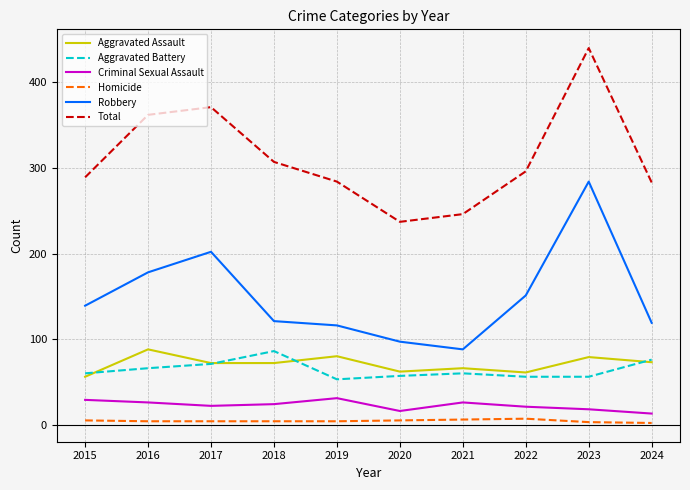

Is the value of Criminal Sexual Assault at 2017 greater than the value of Total at 2022?

No